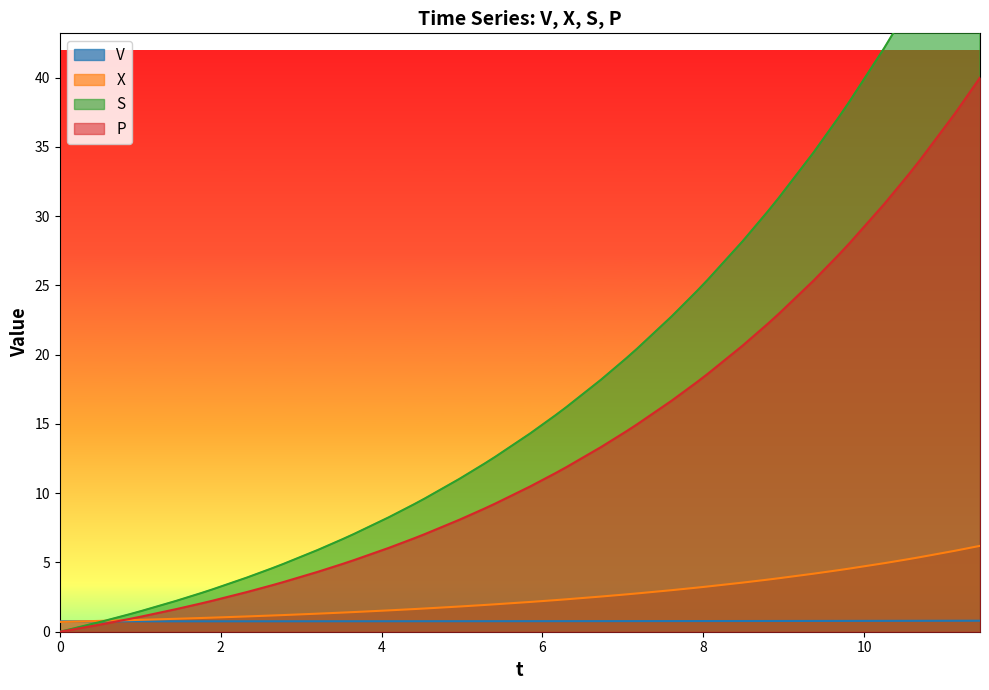

True or false: V and S intersect in this chart.

True